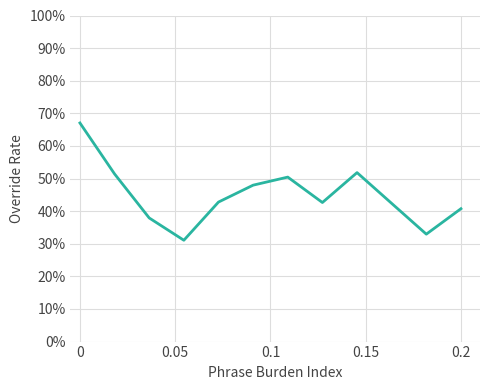

Is this an area chart (filled region under the line)?

No